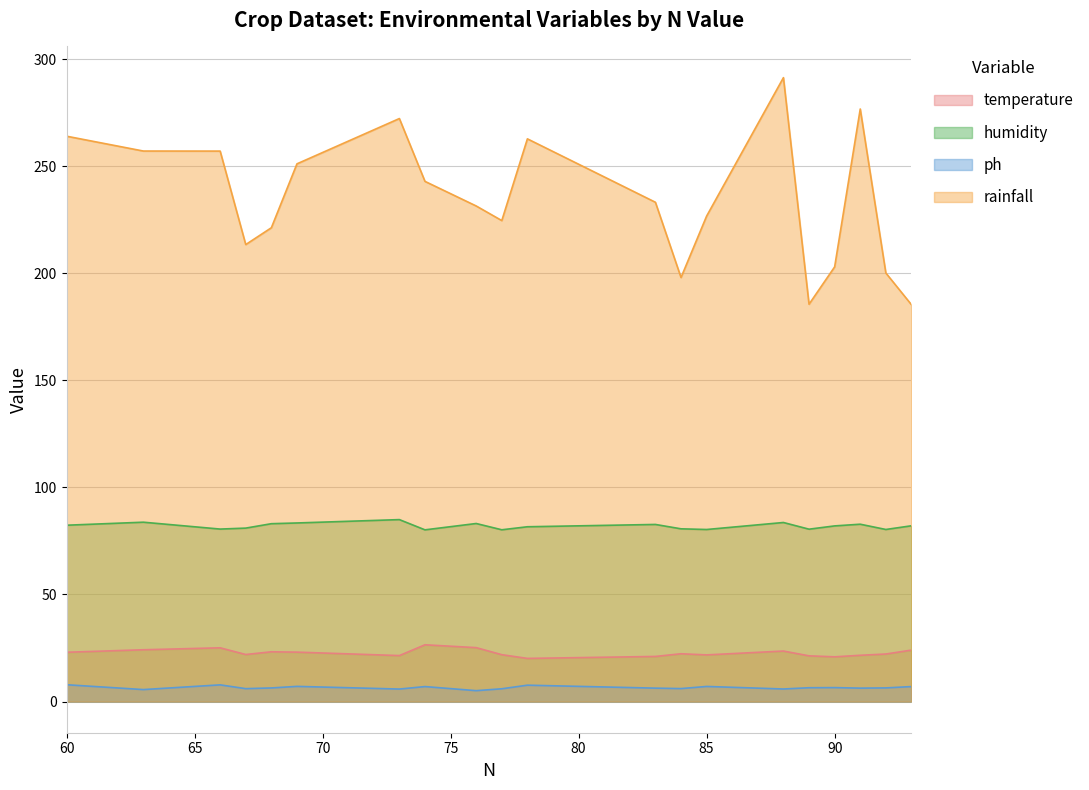

Where is the first local maximum for rainfall?

73